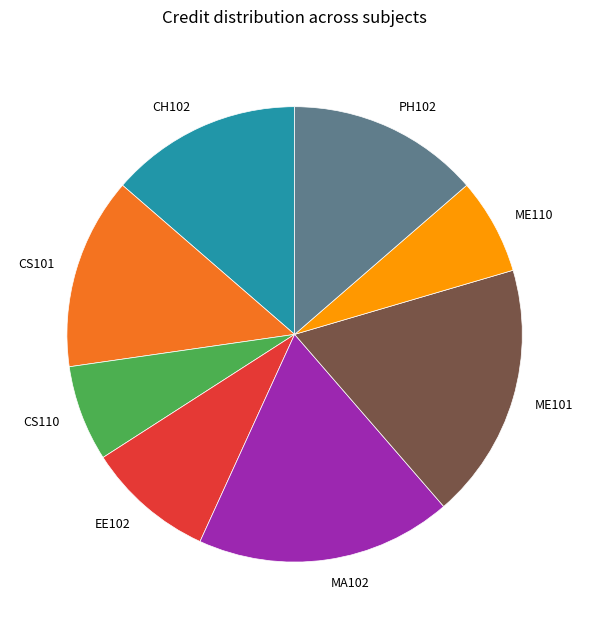

Is there a majority slice in this chart?

No